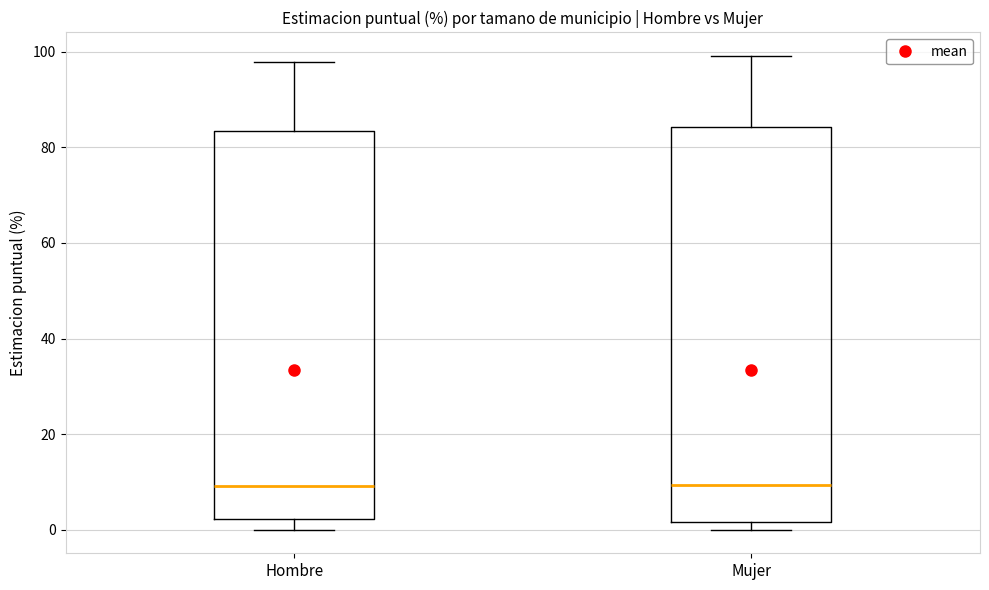

Reading left to right, read every box against the y-axis: the position of its median line, the range the box covers, and the ends of its whiskers. The values are not printed on the chart, so give them approximately, as read against the axis.

Hombre: median 10, box 2 to 84, whiskers 0 to 98
Mujer: median 10, box 2 to 84, whiskers 0 to 100